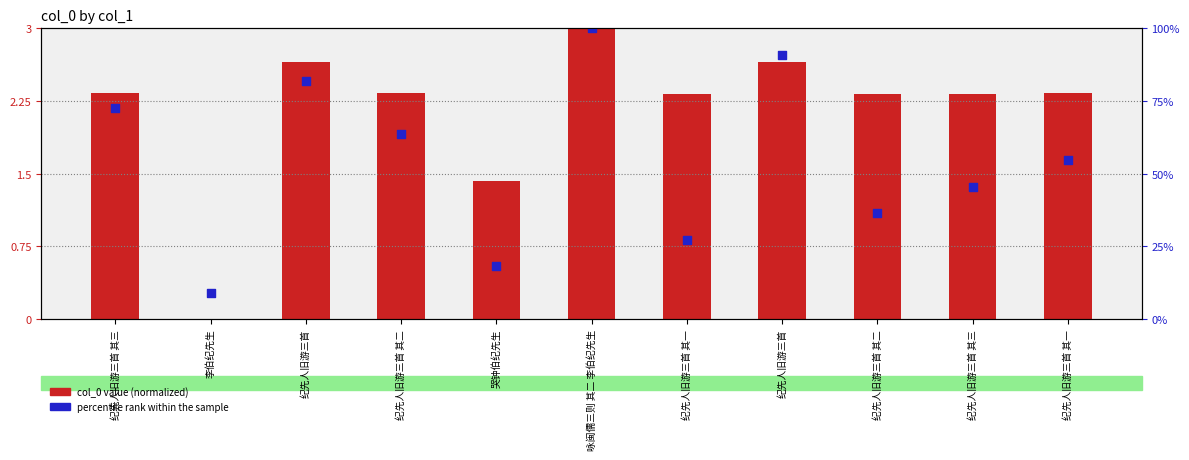

Which series reaches the minimum Y coordinate?

normalized value